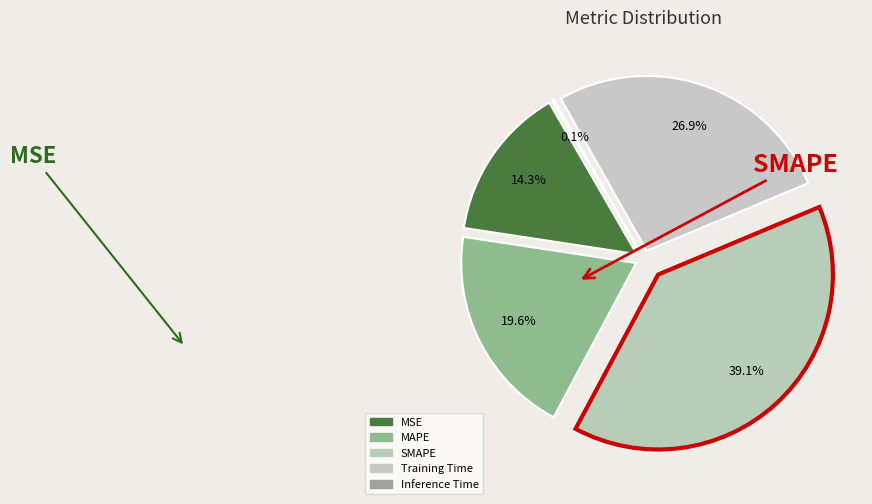

Count the number of slices in the pie.

5